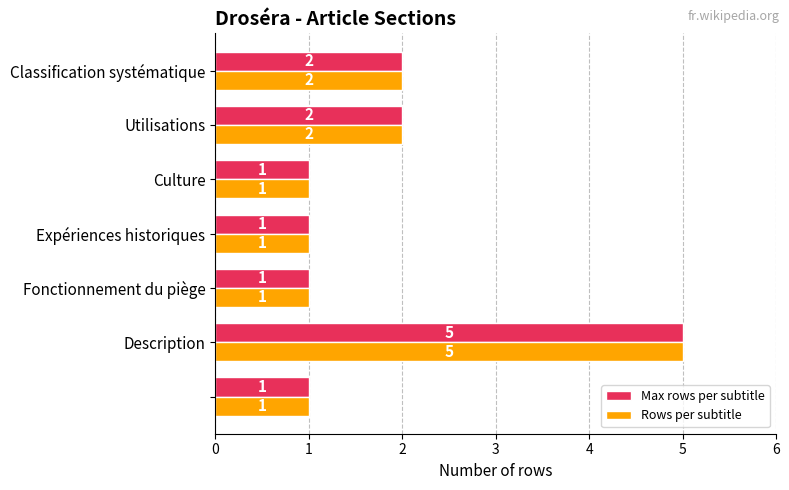

What is the sum of all Max rows per subtitle values?

13